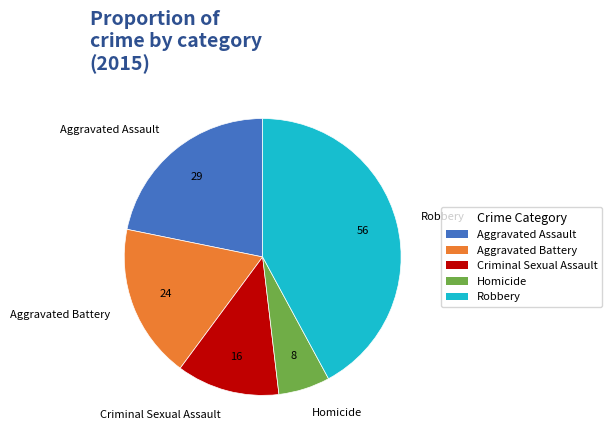

How many segments does this pie chart have?

5